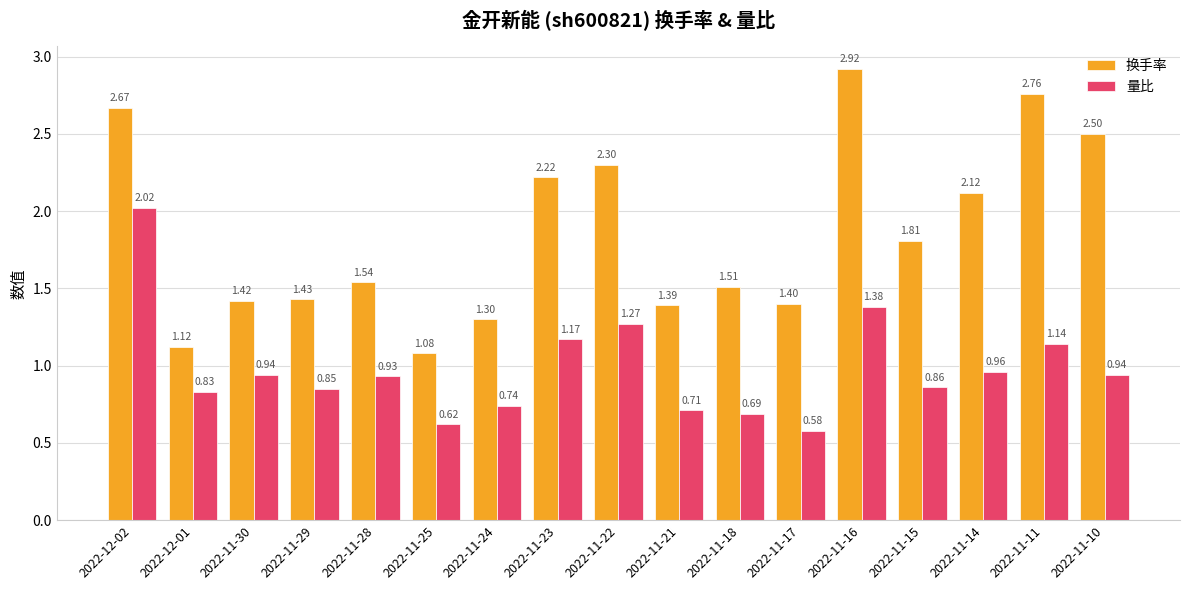

What position from the right is 2022-11-23?

10